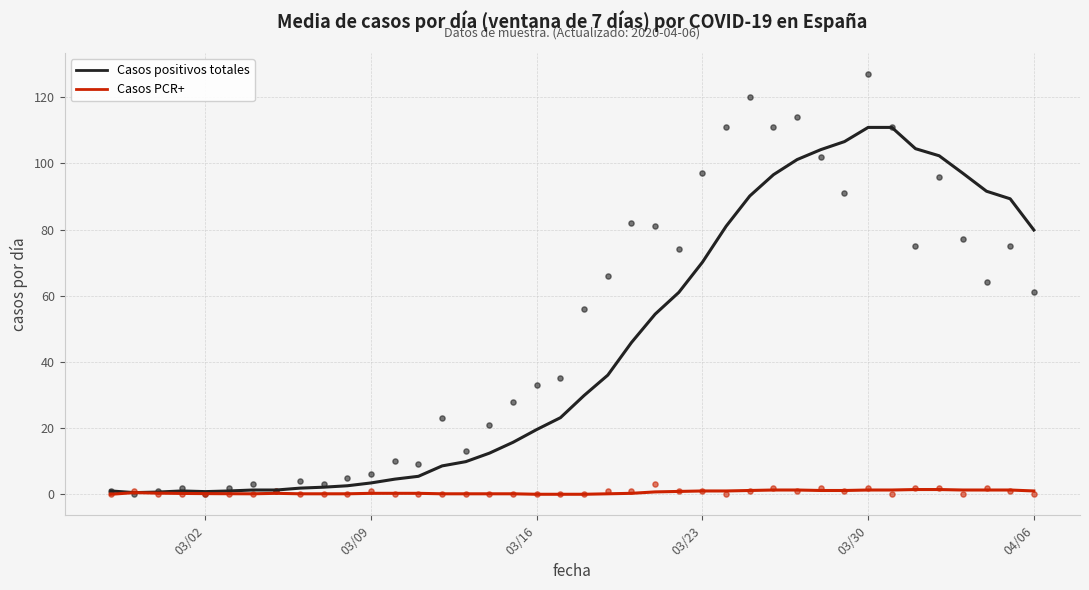

Which series has the largest total across all categories?

Casos positivos totales